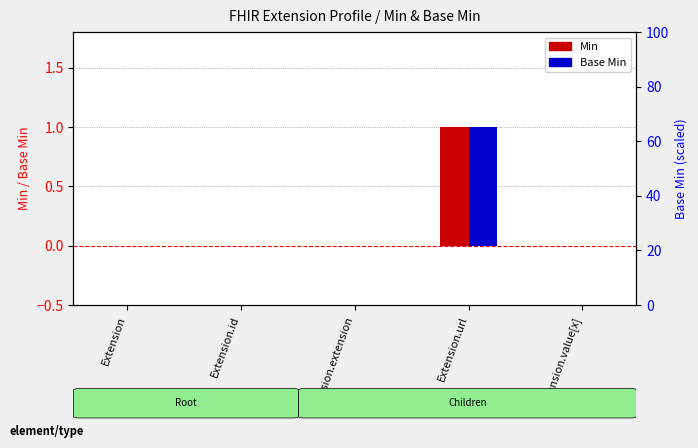

What is the difference between the maximum and minimum values in the Base Min series?

1